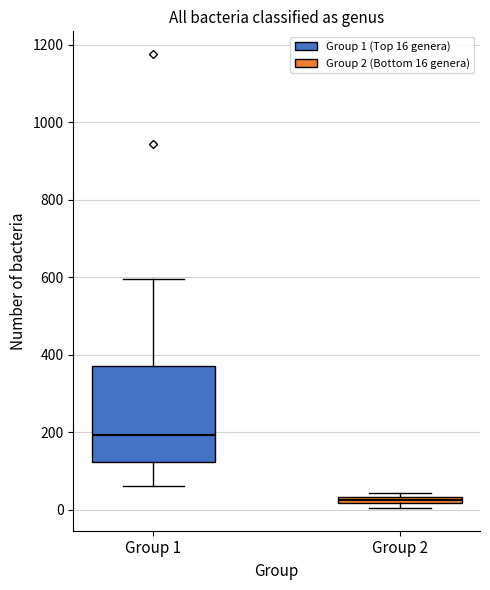

Which box is the tallest, from its lower edge to its upper edge?

Group 1